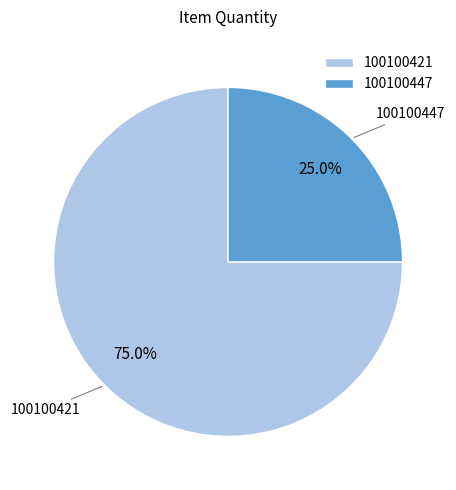

To the nearest percent, what is the difference between the largest and smallest slice percentages?

50%